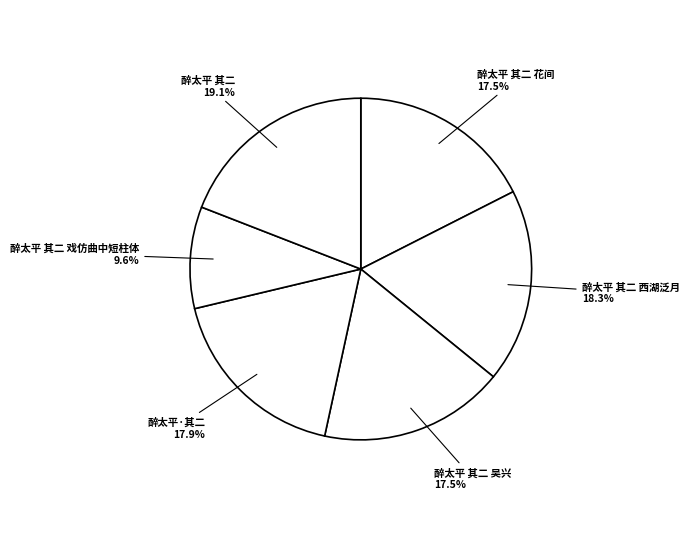

Which category has the biggest portion of the pie?

醉太平 其二